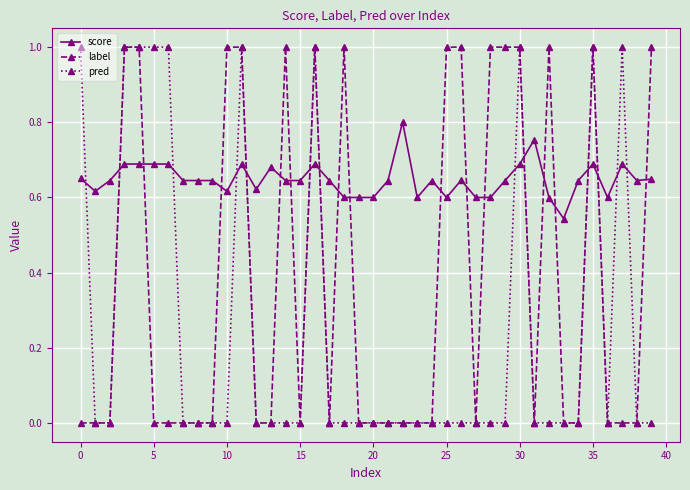

Which series has the largest total across all categories?

score